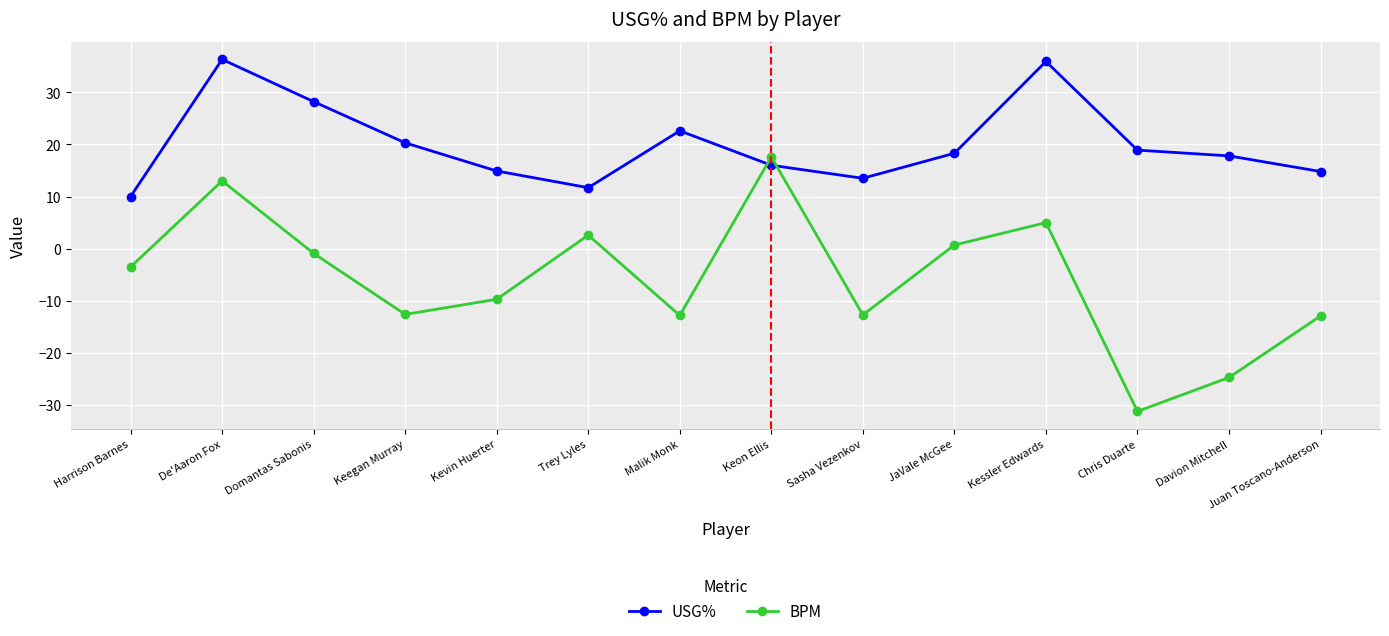

What position from the left is Keegan Murray?

4